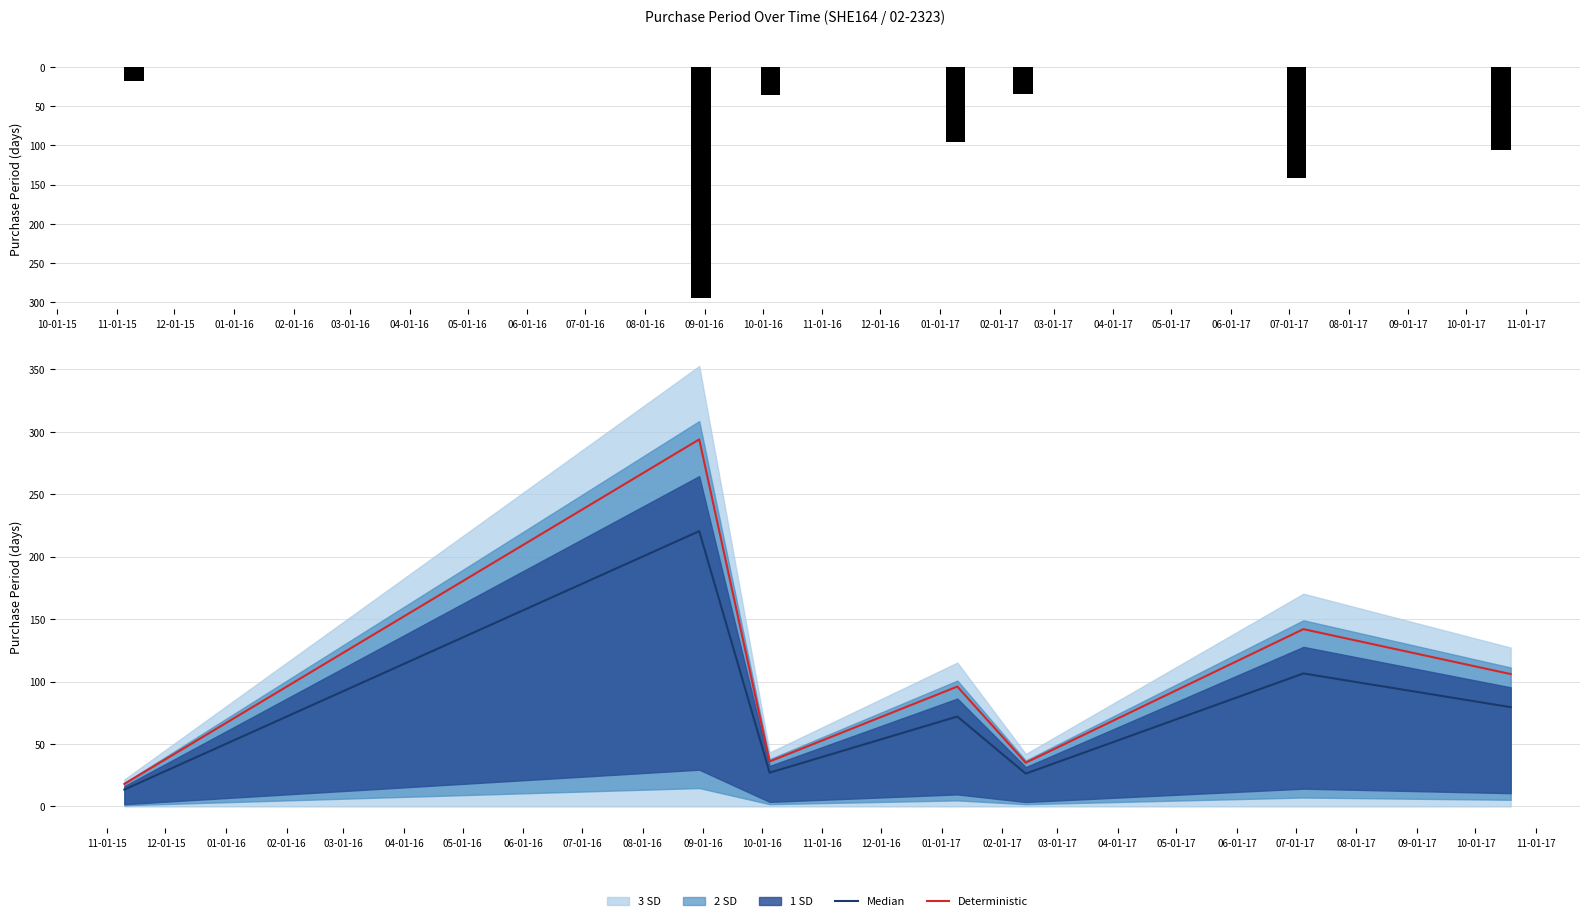

What is the maximum value for Deterministic?

294.0